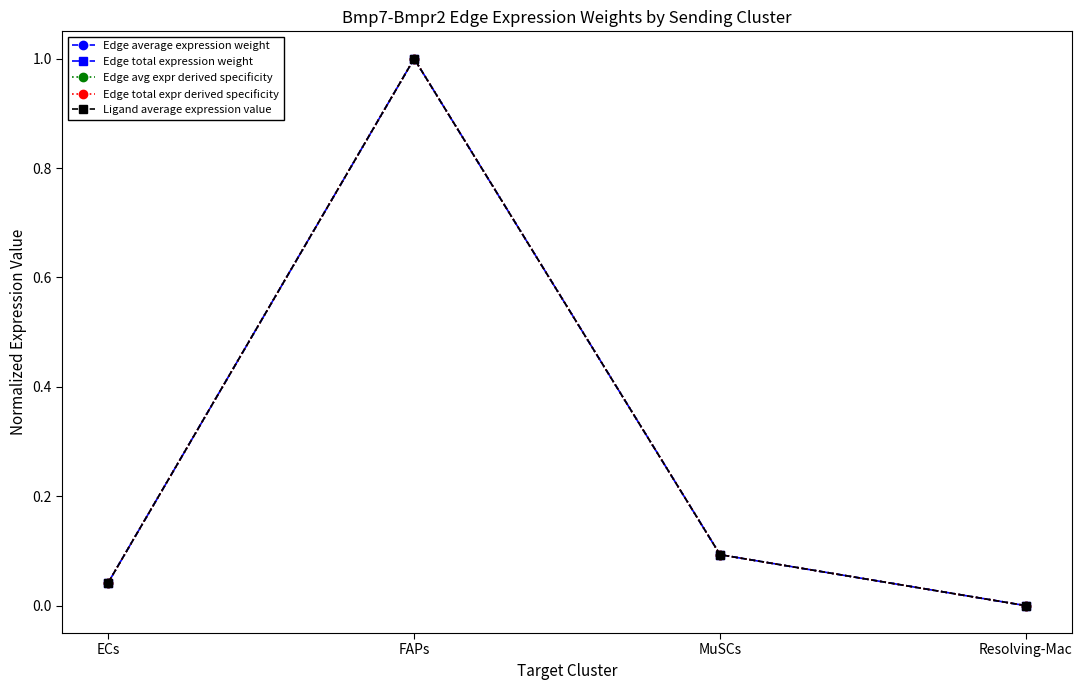

Does the chart have visible grid lines?

No